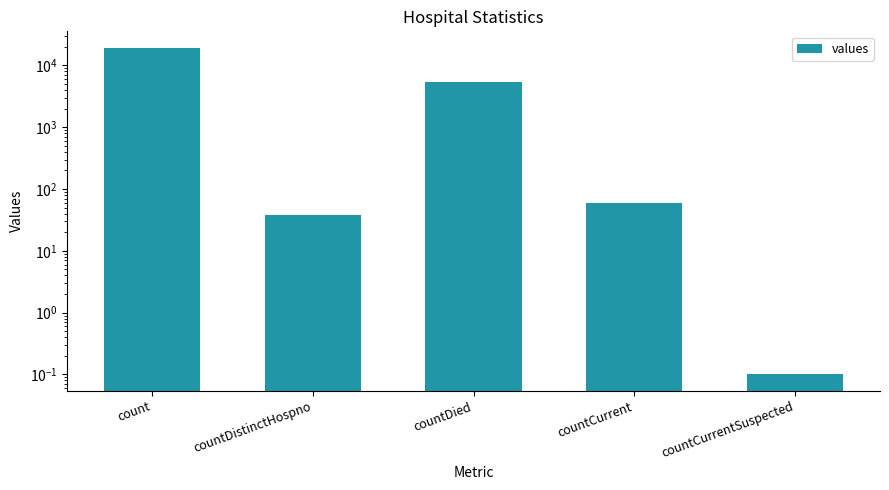

What is the label of the 4th bar from the left?

countCurrent